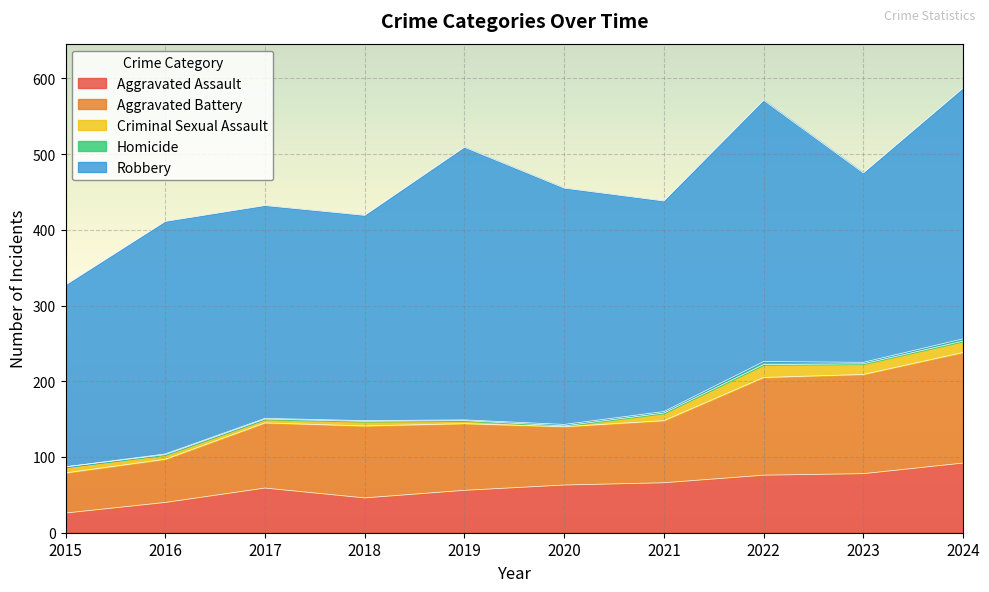

What is the sum of the Homicide values at 2018 and 2016?

2